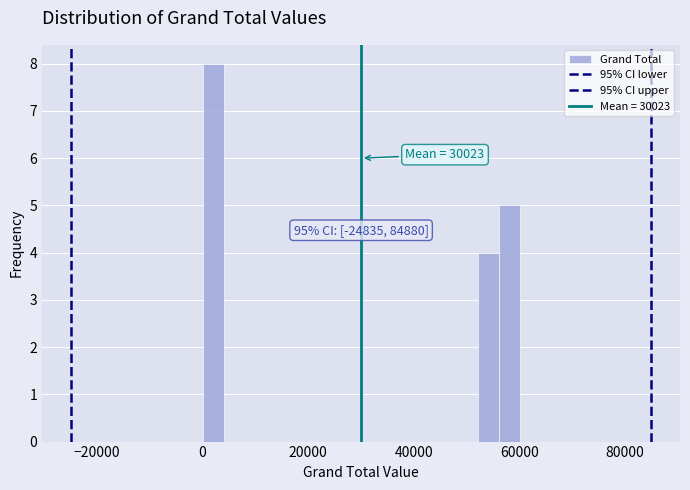

Around what value on the x-axis is the tallest bar? Give the approximate position of its centre, as read against the axis.

2000